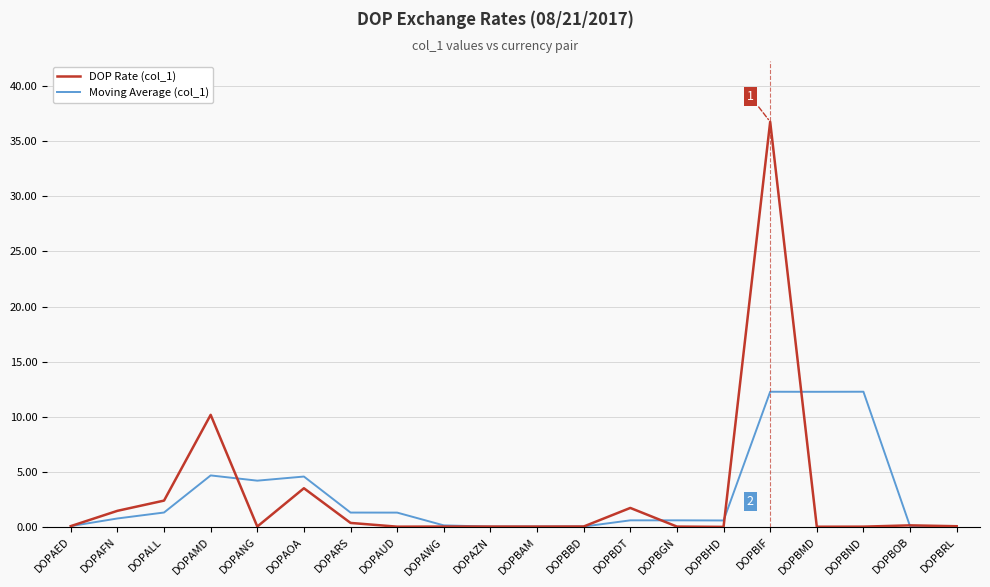

What is the average value of the DOP Rate (col_1) series?

2.9